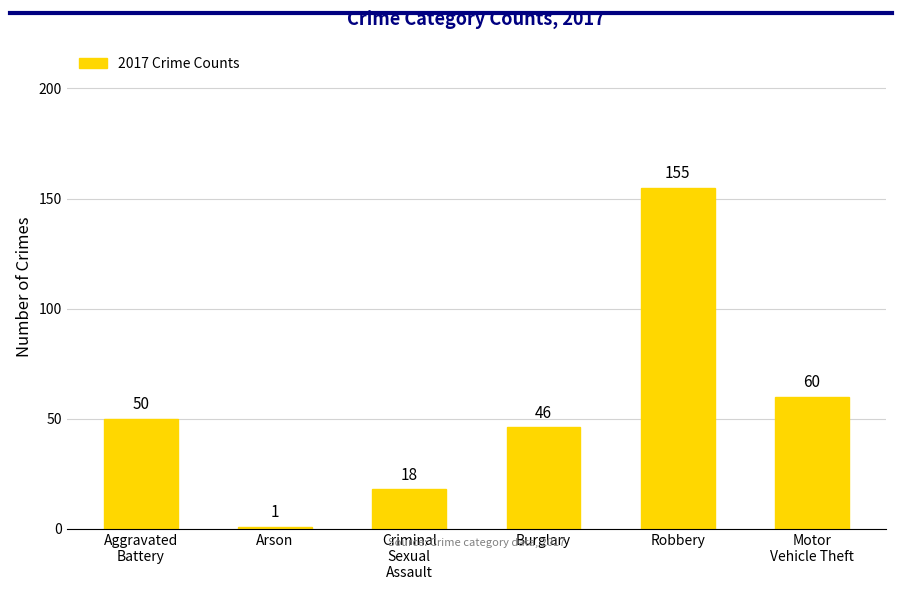

List the labels in order of value, largest first.

Robbery, Motor
Vehicle Theft, Aggravated
Battery, Burglary, Criminal
Sexual
Assault, Arson